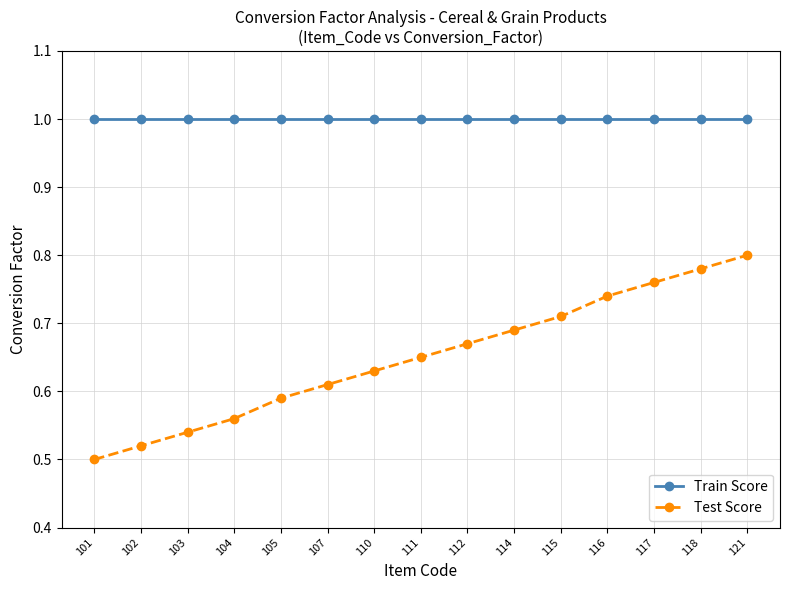

The value of Train Score at 118 is 1.0. True or false?

True